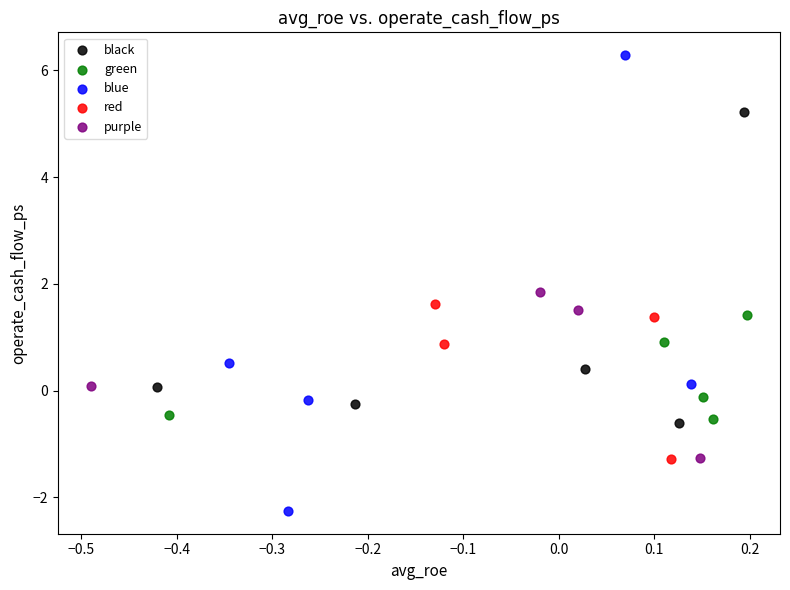

What are all the series names shown in the legend?

black, green, blue, red, purple